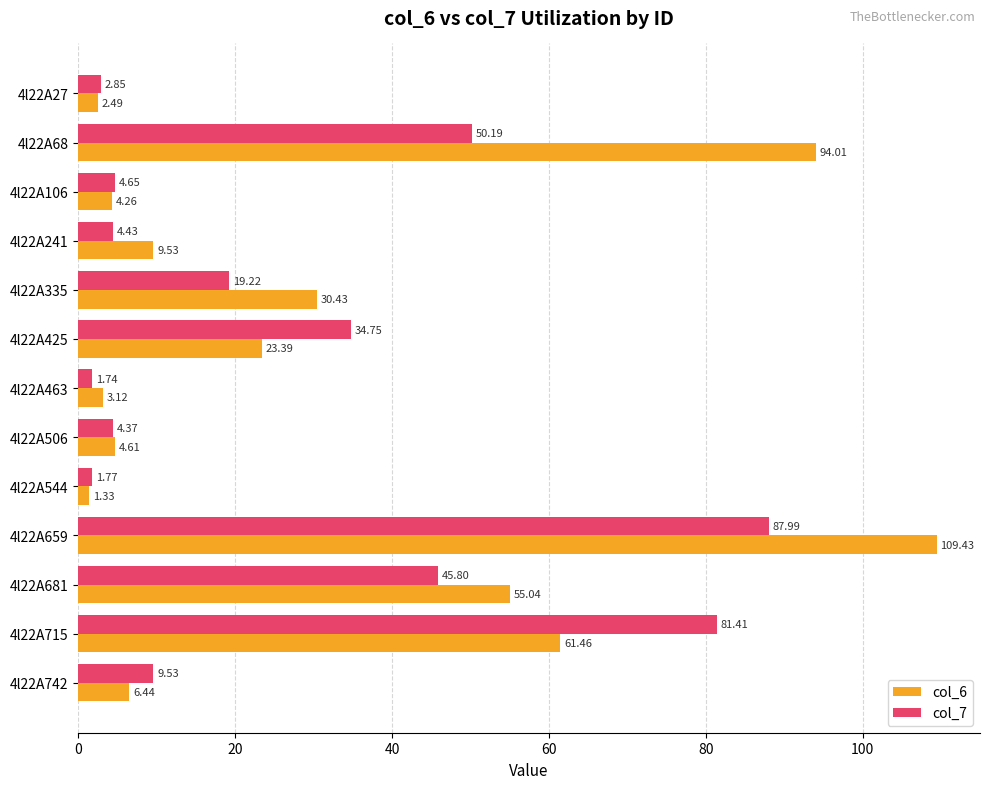

Rank the series by their maximum value, from lowest to highest.

col_7, col_6